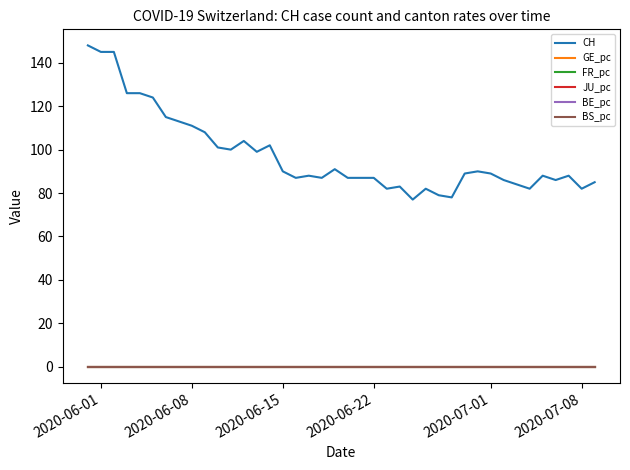

Which series has the largest total across all categories?

CH